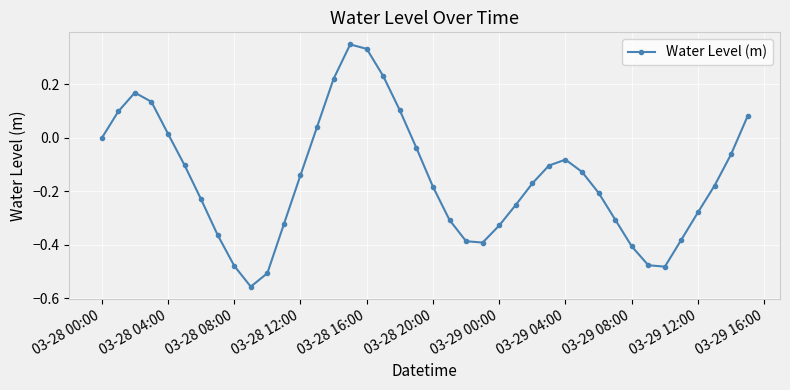

What is the difference between the second highest and minimum values?

0.9